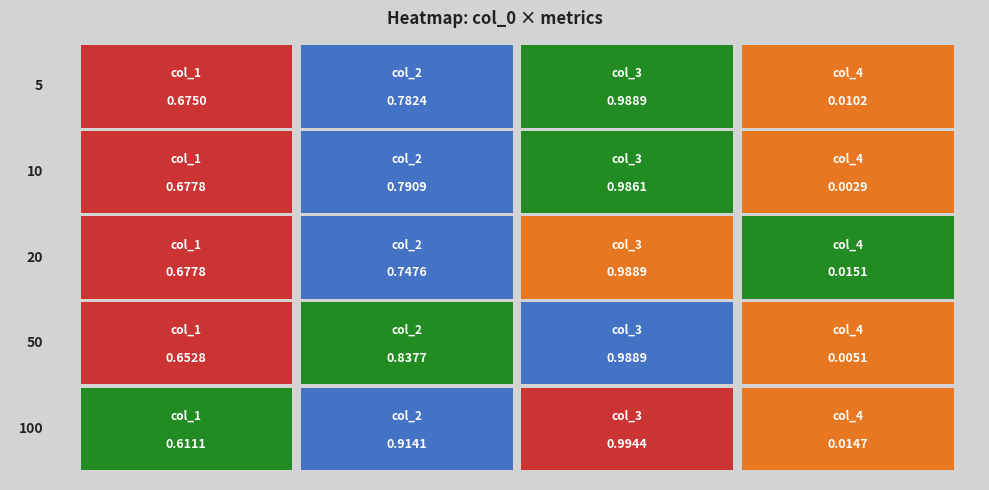

The 20 series shows 0.0 at 3. True or false?

True